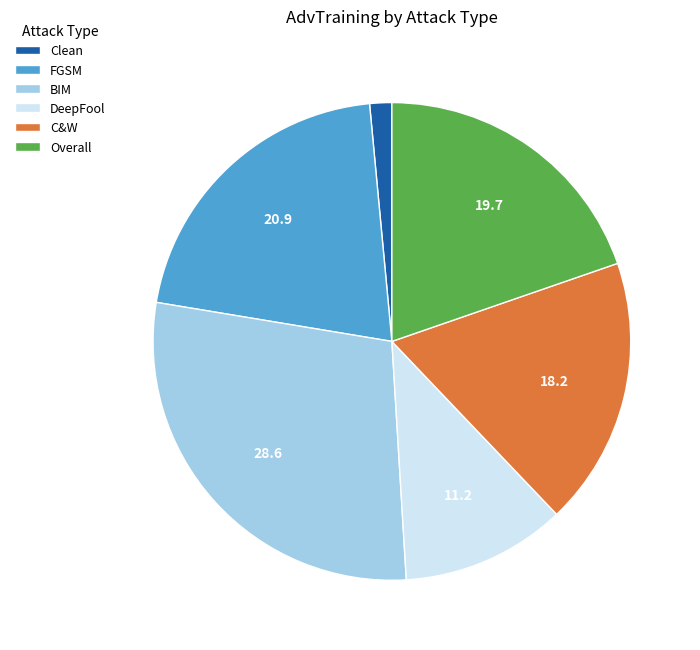

Is it true that C&W is 27% of the pie?

False